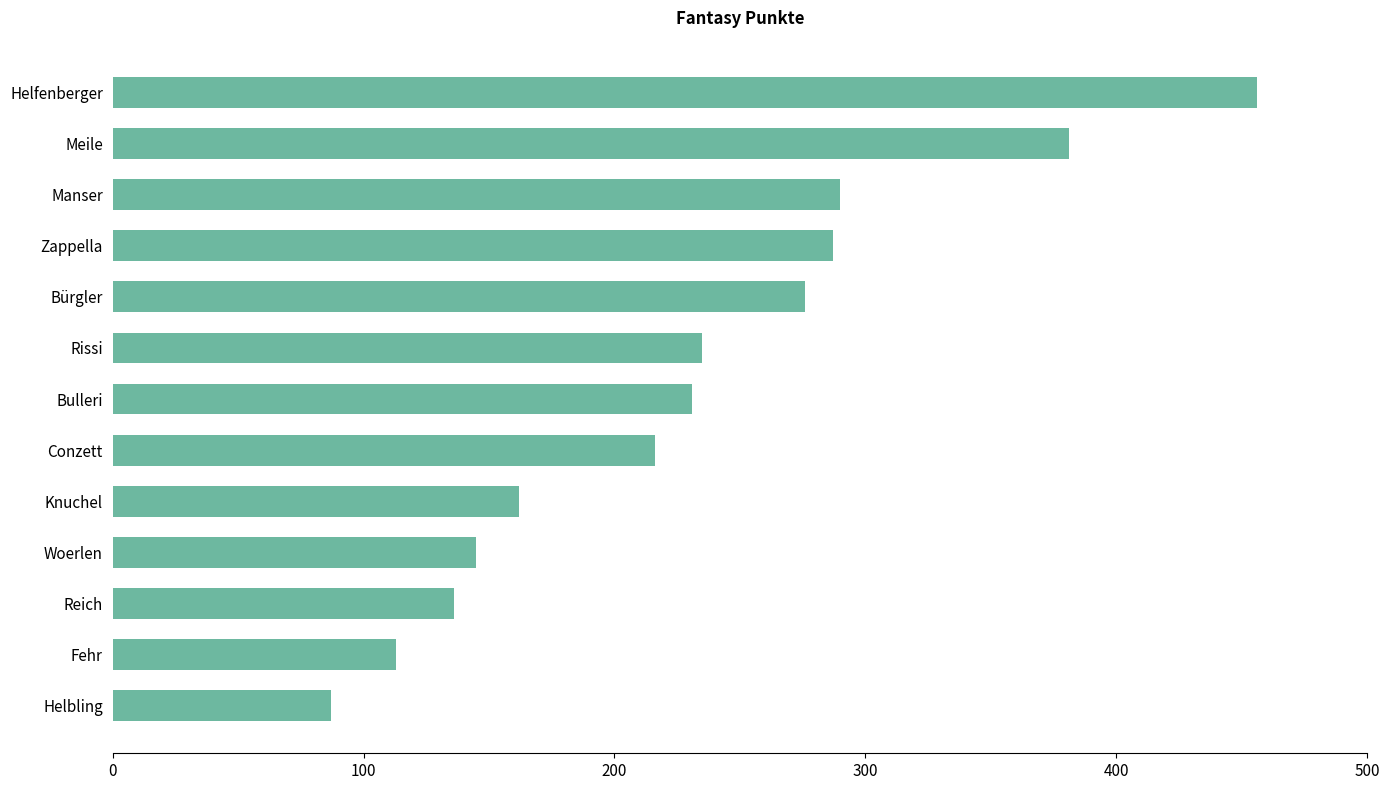

Reading top to bottom, list all the values displayed in this chart.

Helfenberger=456	Meile=381	Manser=290	Zappella=287	Bürgler=276	Rissi=235	Bulleri=231	Conzett=216	Knuchel=162	Woerlen=145	Reich=136	Fehr=113	Helbling=87